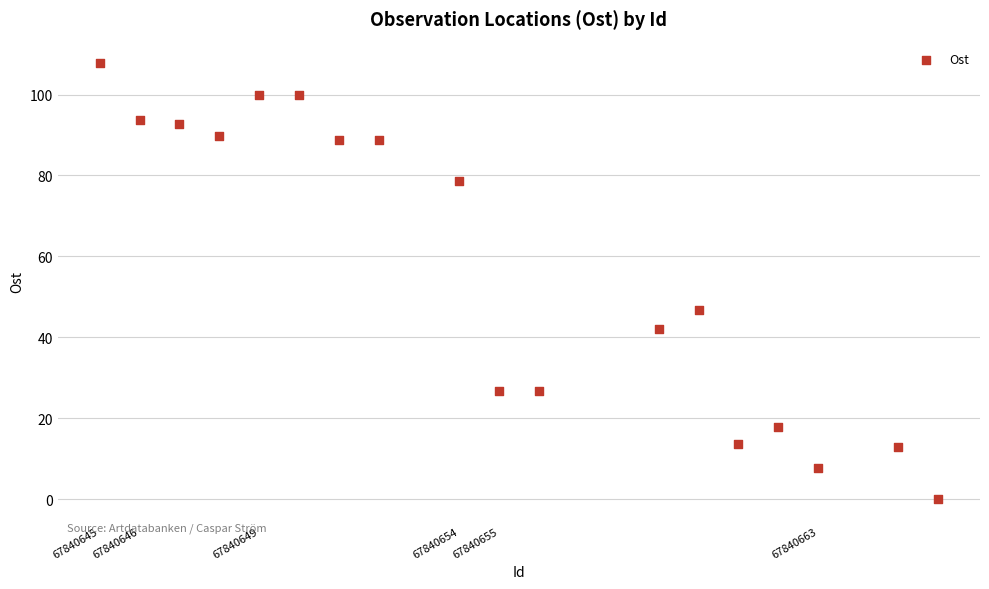

What Y value in the scatter plot is closest to 53?

46.6